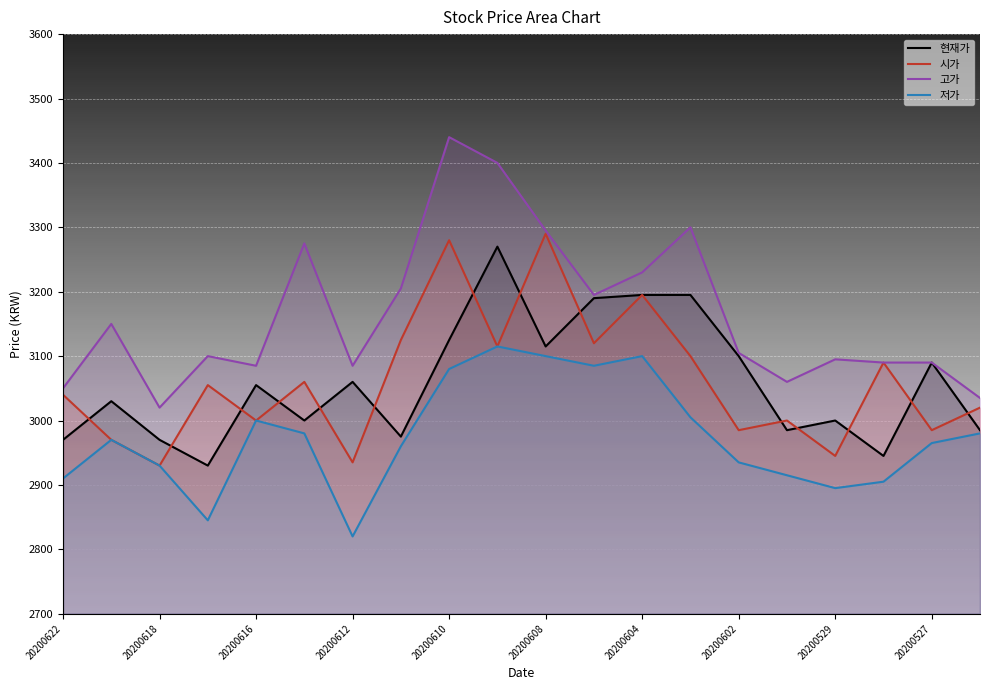

Which series has the largest total across all categories?

고가